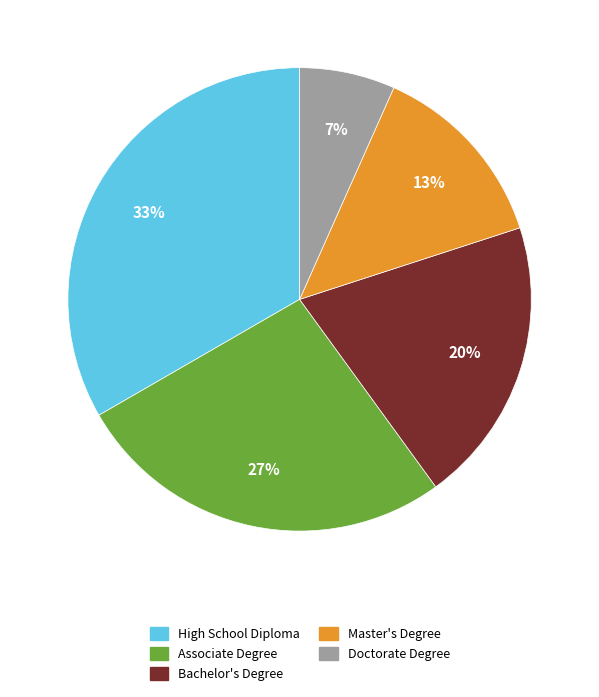

True or false: Master's Degree accounts for 7% of the total.

False